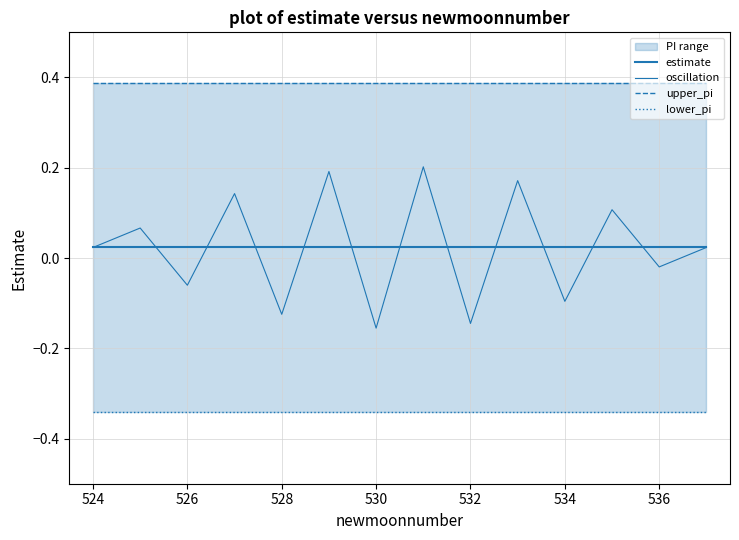

What is the maximum value shown in the chart?

0.4